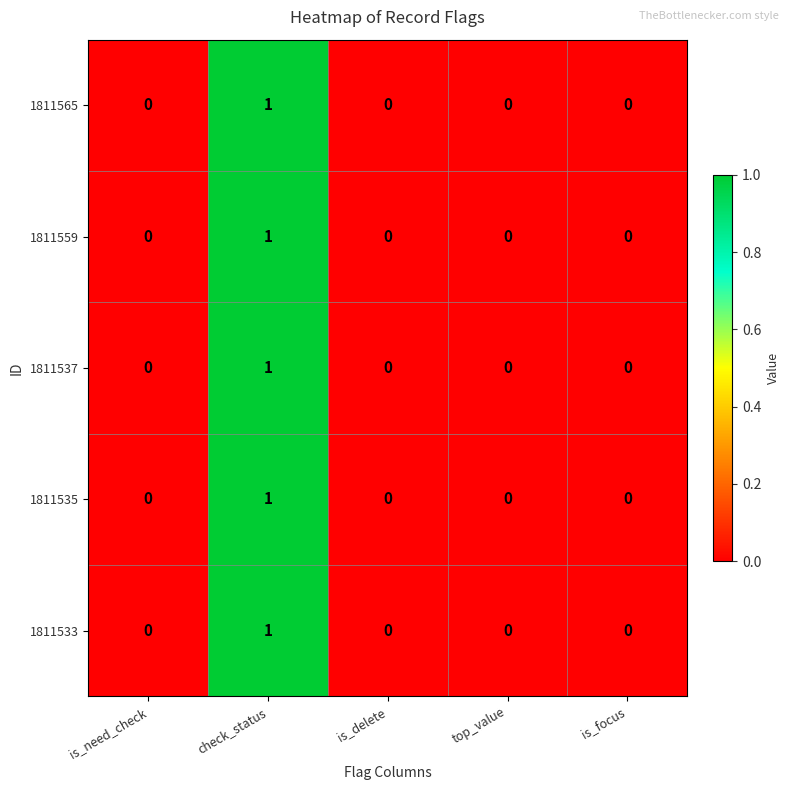

Reading right to left, transcribe all the data shown in this chart.

1811565: is_focus=0	top_value=0	is_delete=0	check_status=1	is_need_check=0
1811559: is_focus=0	top_value=0	is_delete=0	check_status=1	is_need_check=0
1811537: is_focus=0	top_value=0	is_delete=0	check_status=1	is_need_check=0
1811535: is_focus=0	top_value=0	is_delete=0	check_status=1	is_need_check=0
1811533: is_focus=0	top_value=0	is_delete=0	check_status=1	is_need_check=0